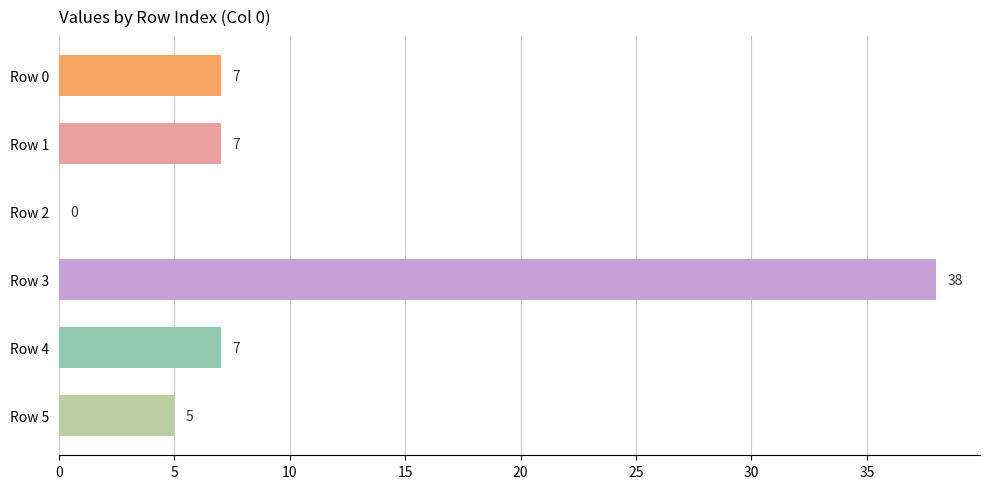

Reading top to bottom, extract all data points from this chart.

Row 0=7	Row 1=7	Row 2=0	Row 3=38	Row 4=7	Row 5=5